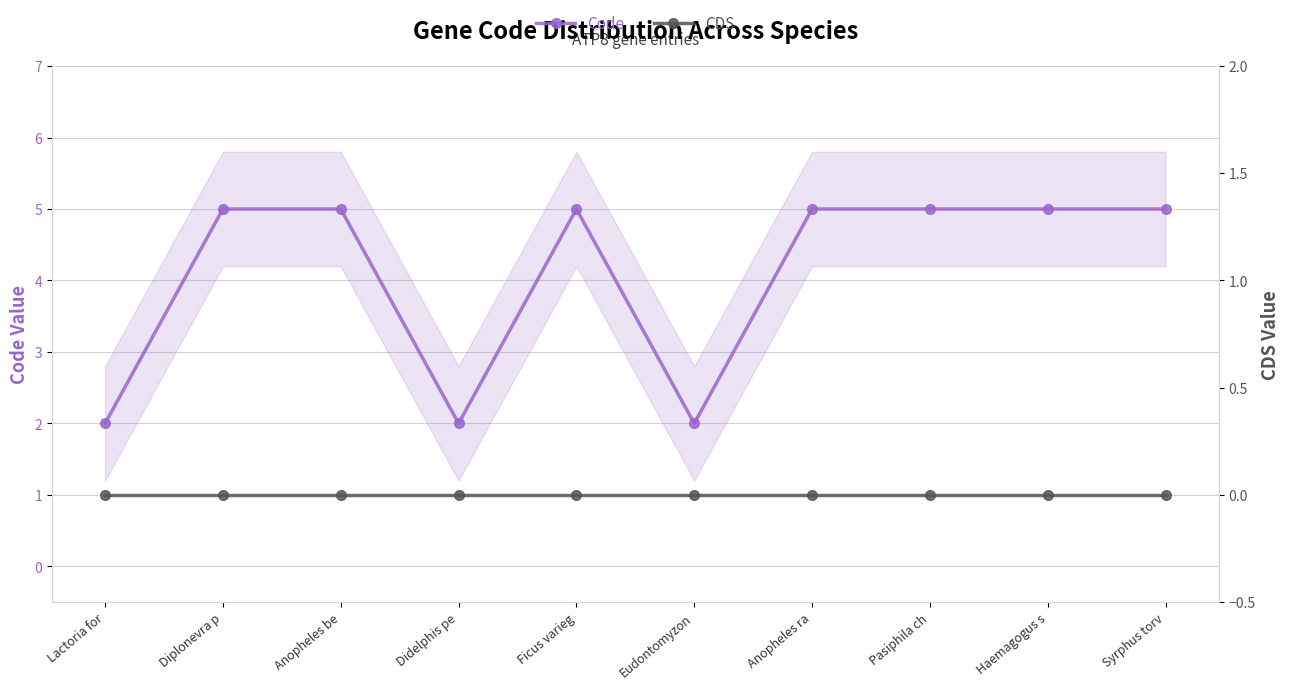

Where is the first local maximum for Code?

Ficus varieg